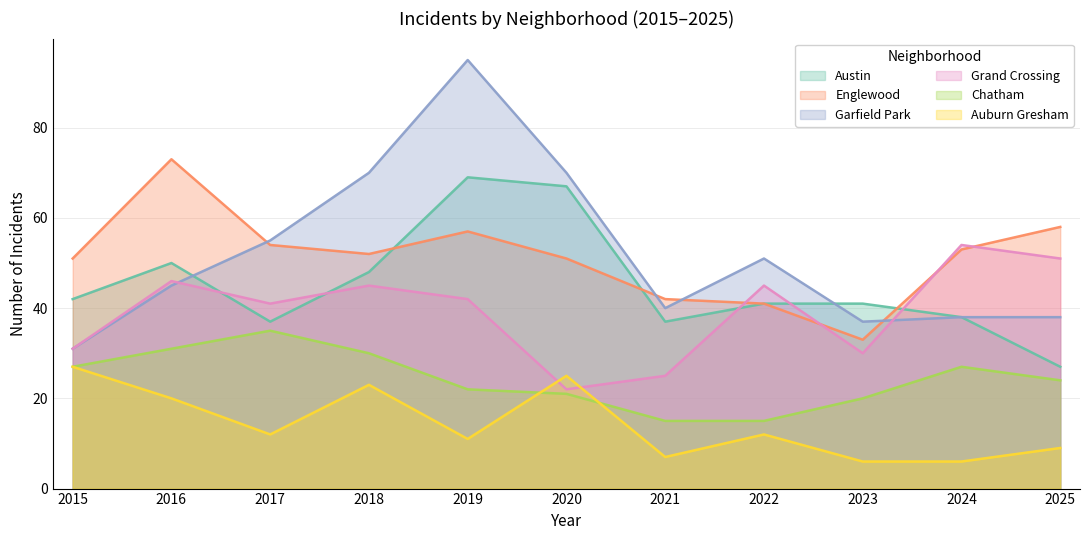

True or false: Auburn Gresham has more than 2 interior local peaks.

True